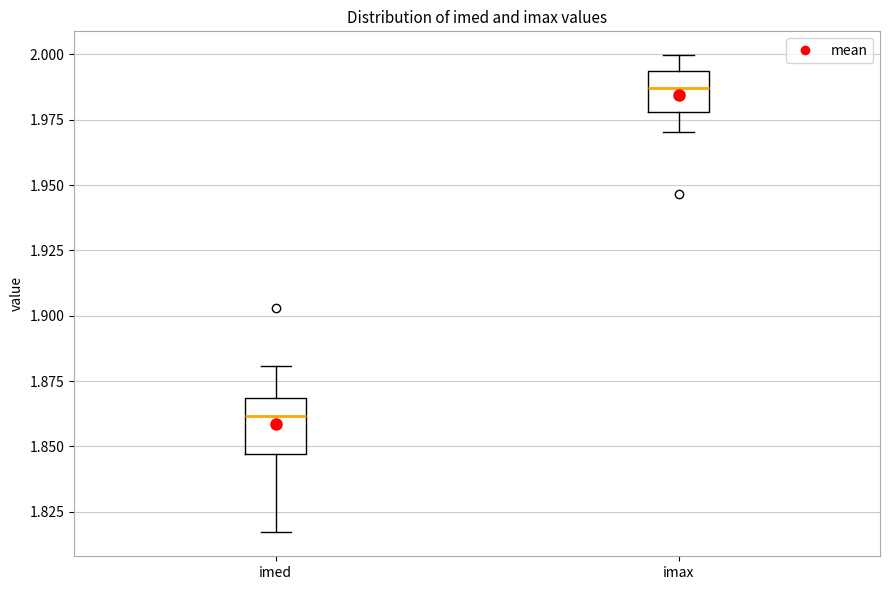

Where is the lower edge of the box for imax on the y-axis? The values are not printed on the chart, so give them approximately, as read against the axis.

1.980